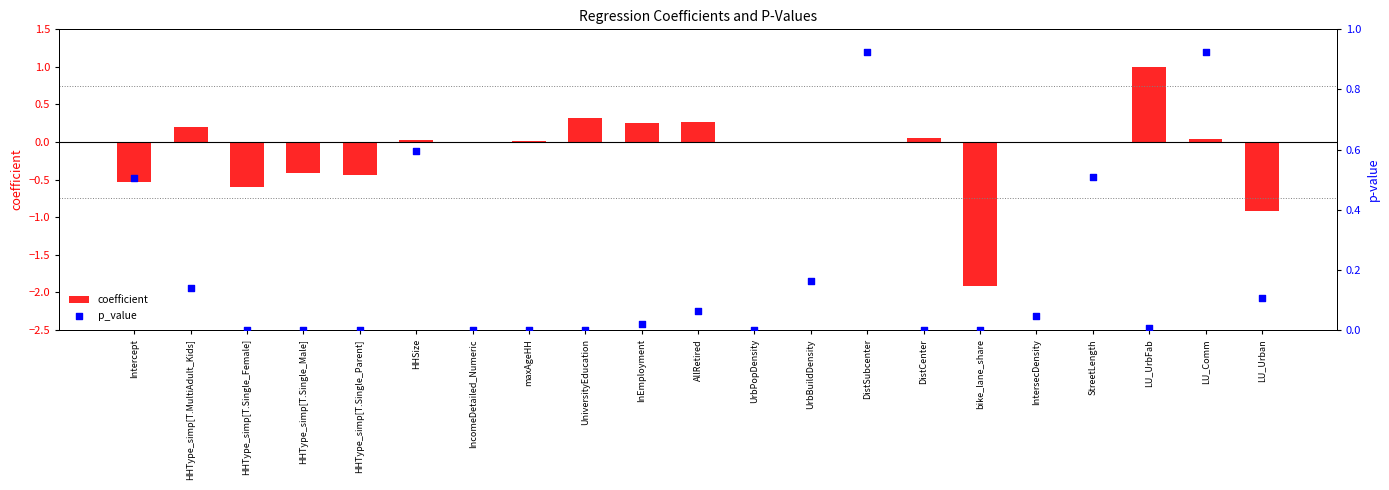

Is the value of coefficient at DistSubcenter greater than the value of p_value at HHType_simp[T.Single_Male]?

No